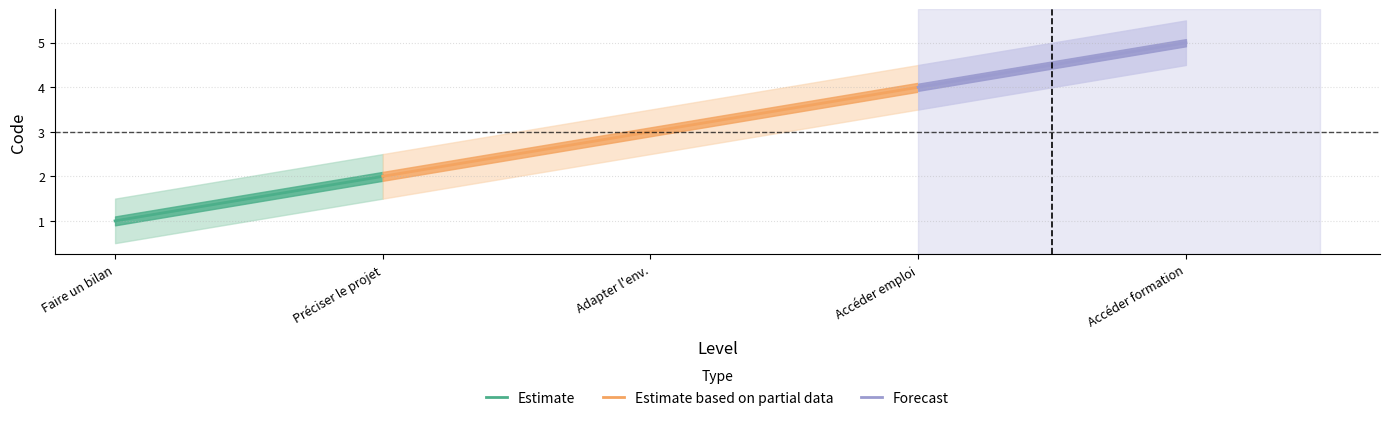

Is the value of Code_upper at Préciser le projet greater than the value of Code_lower at Accéder à un emploi?

No